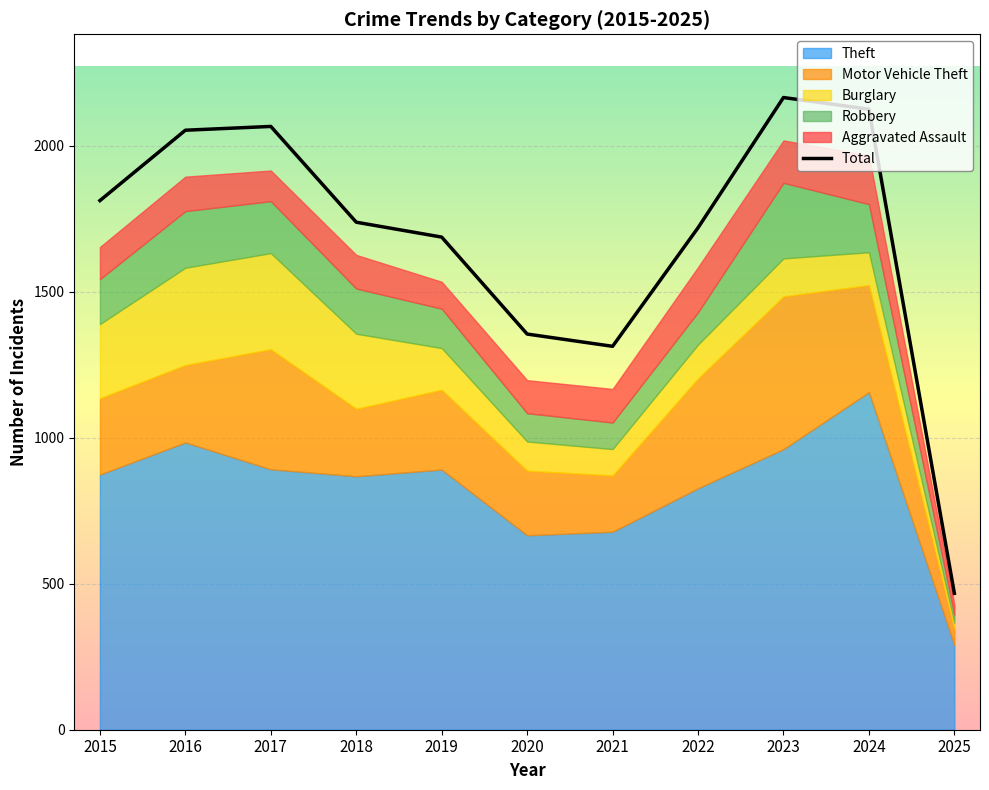

Approximately how many times larger is the value at 2022 compared to 2024?

0.8